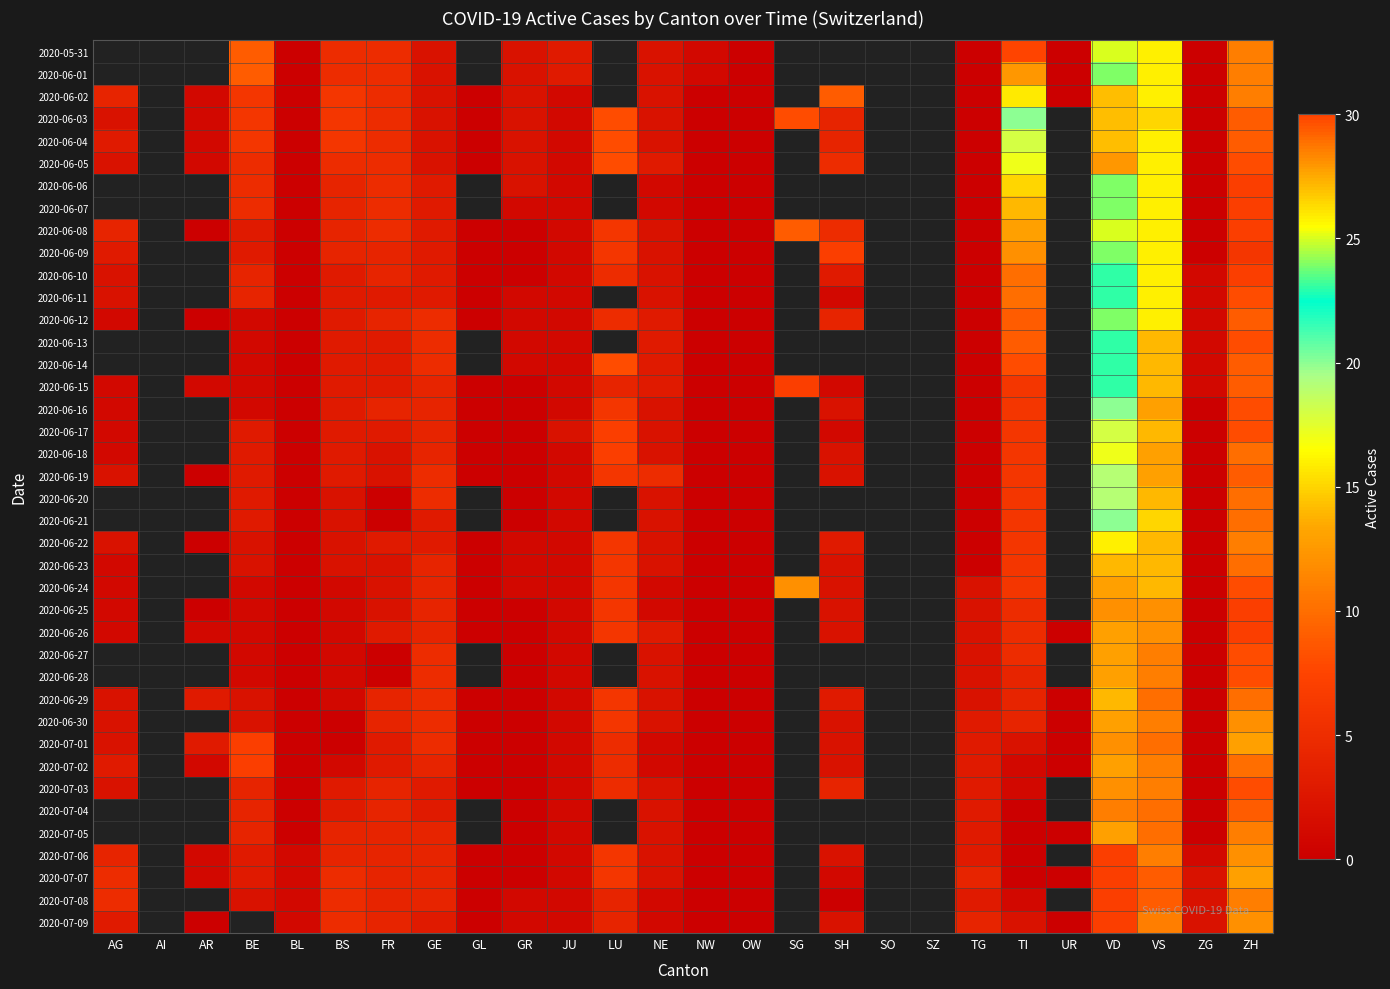

At which category is the sum across all series the highest?

VD